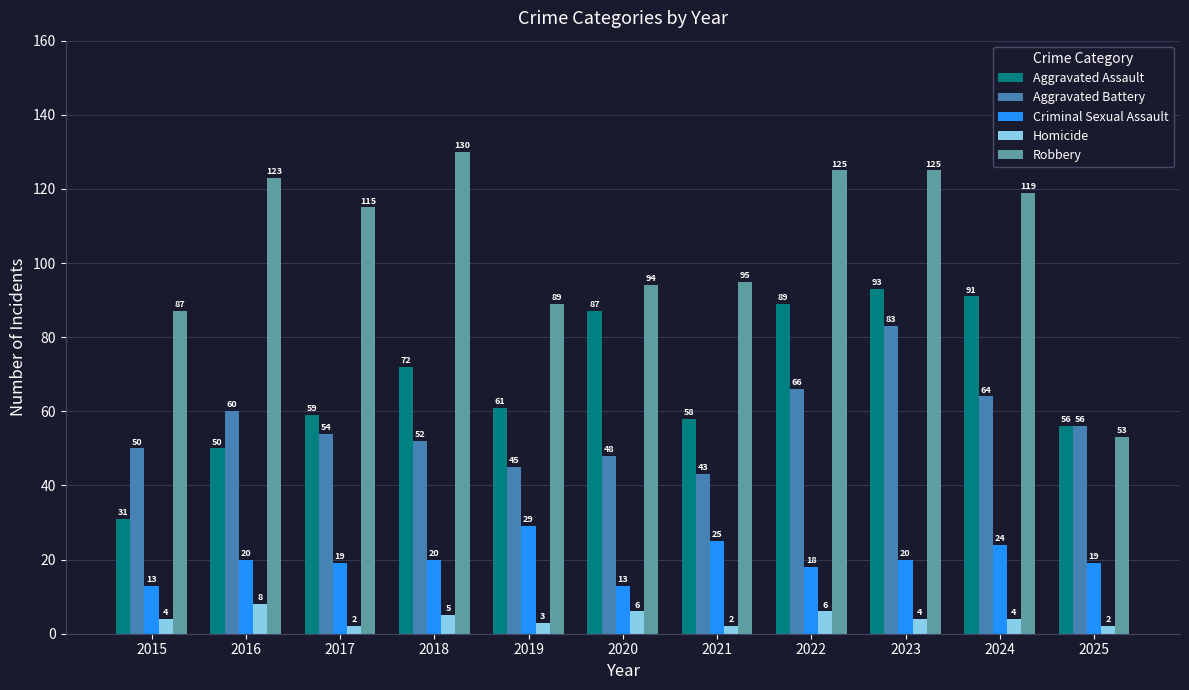

What is the minimum value for Robbery?

53